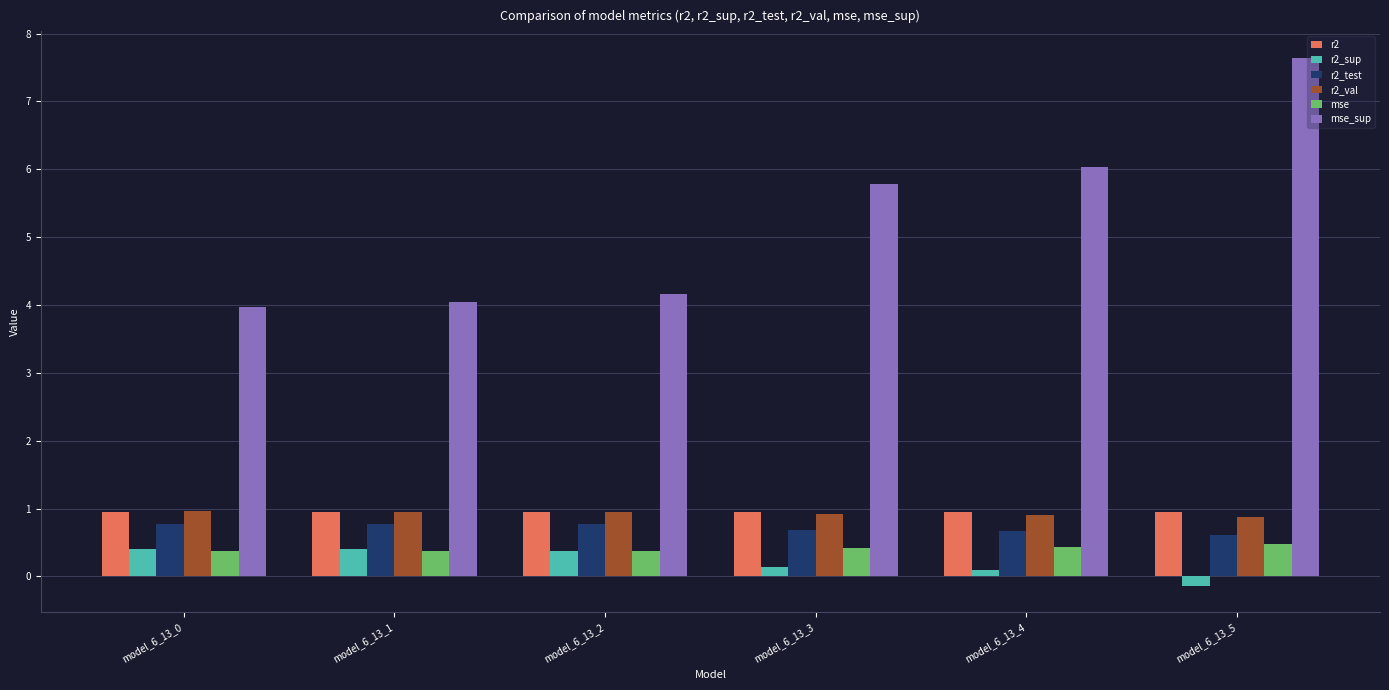

Is the value of mse at model_6_13_4 greater than the value of r2_test at model_6_13_1?

No